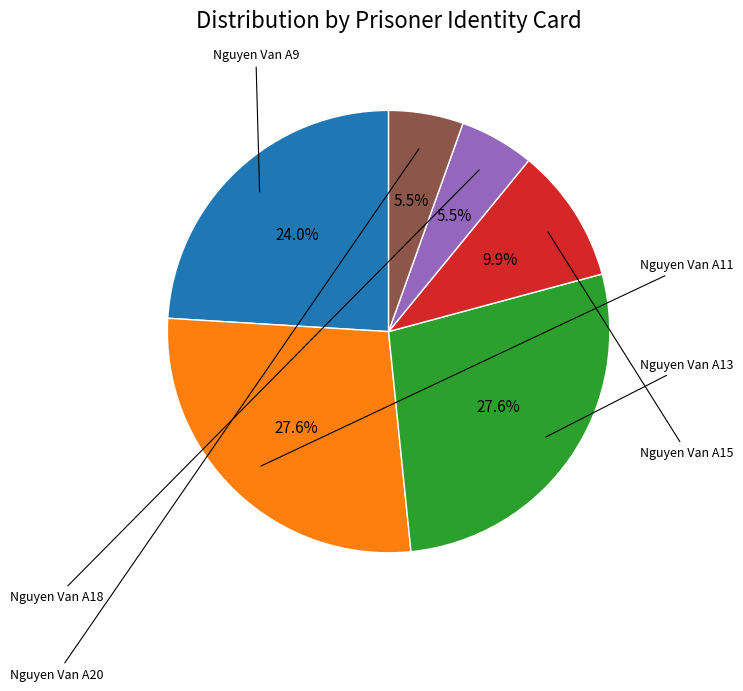

Is there any slice that represents more than half of the pie?

No